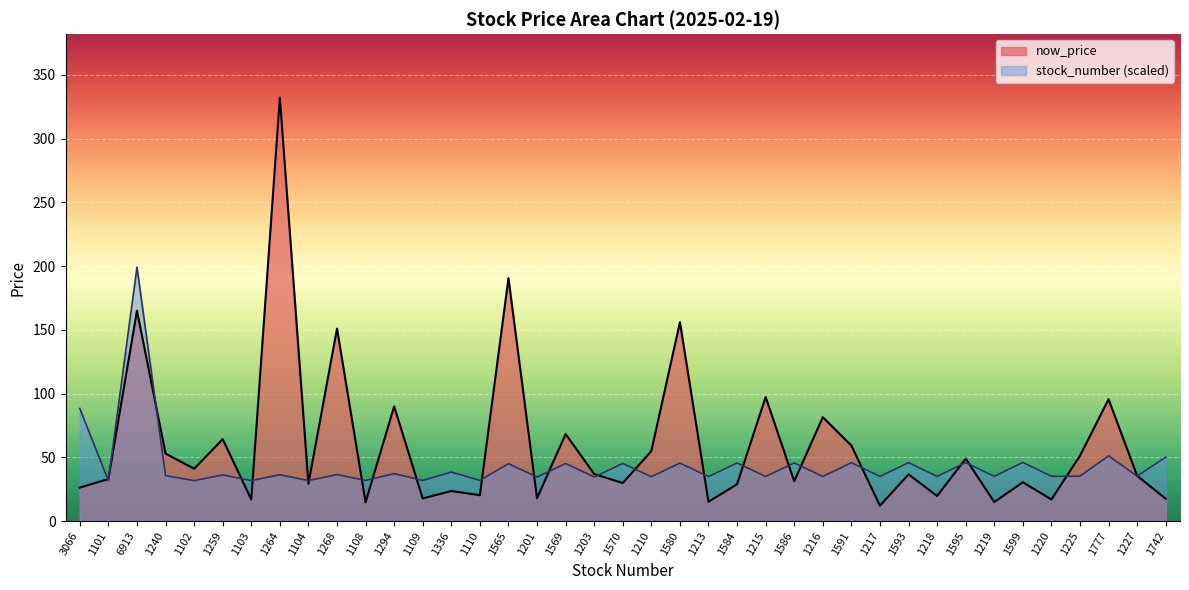

Rank the categories by now_price value from lowest to highest.

1217, 1108, 1219, 1213, 1103, 1220, 1742, 1109, 1201, 1218, 1110, 1336, 3066, 1584, 1104, 1570, 1599, 1586, 1101, 1227, 1593, 1203, 1102, 1595, 1225, 1240, 1210, 1591, 1259, 1569, 1216, 1294, 1777, 1215, 1268, 1580, 6913, 1565, 1264